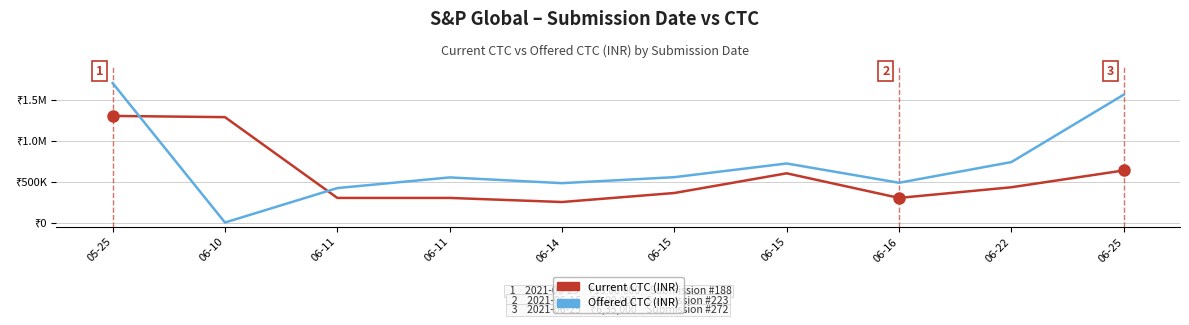

Between 06-11 and 06-15, which is larger?

06-15